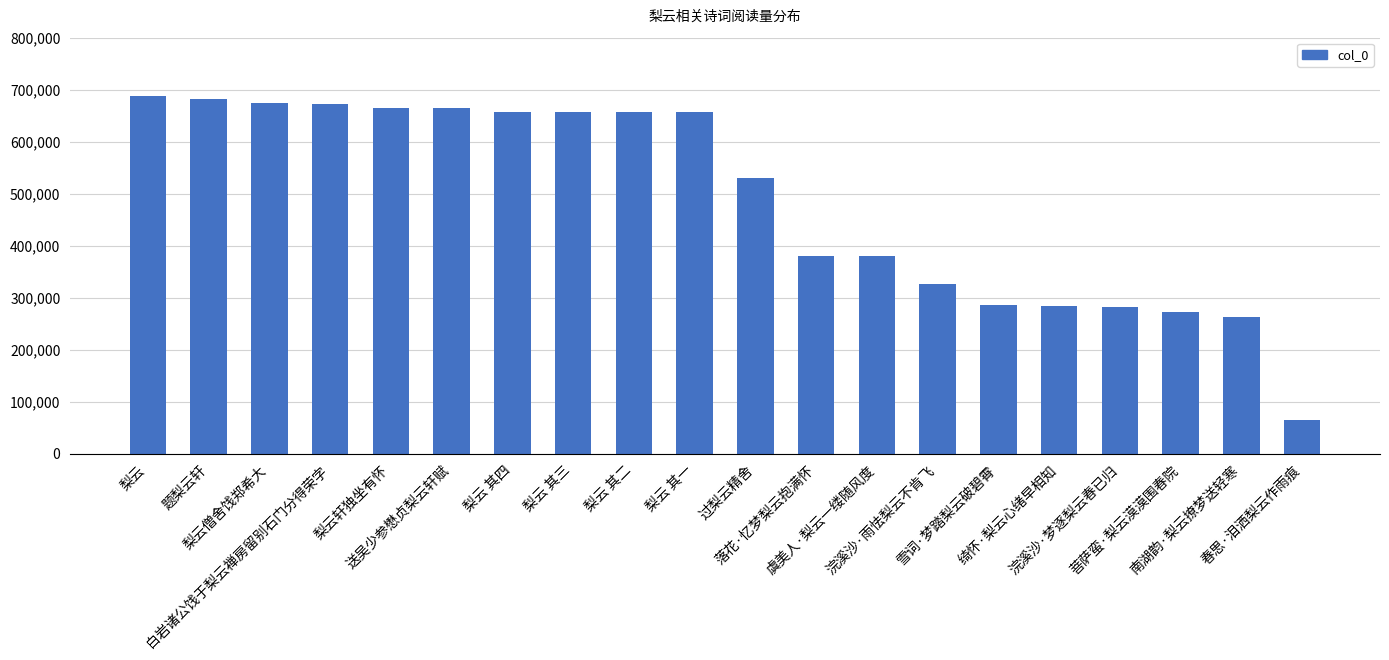

Between 绮怀·梨云心绪早相知 and 菩萨蛮·梨云漠漠围春院, which is larger?

绮怀·梨云心绪早相知